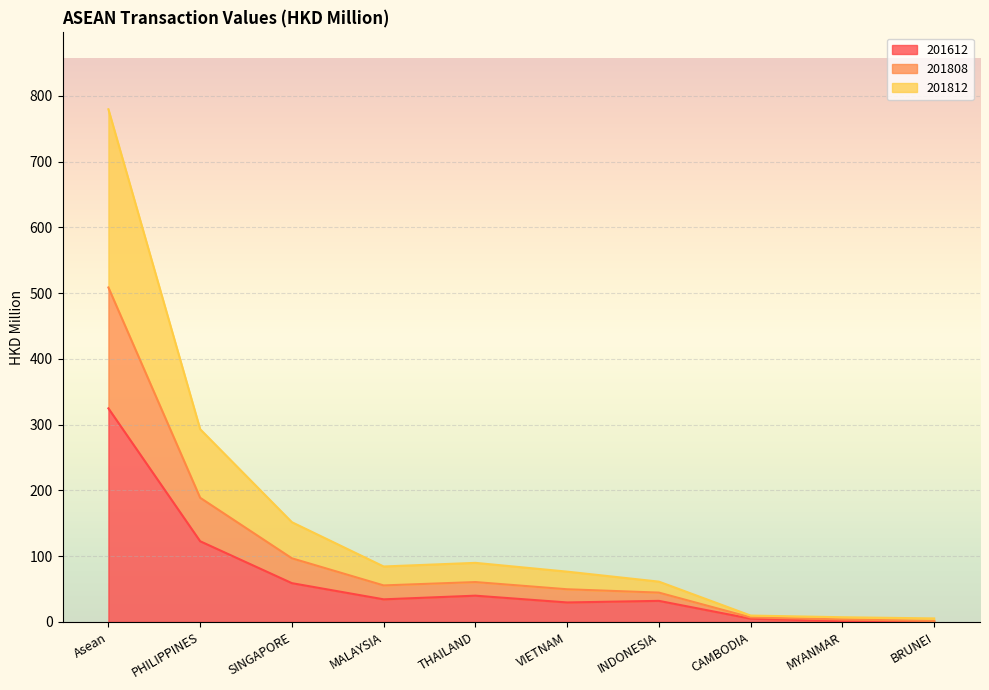

What is the total value across all series at CAMBODIA?

9.7